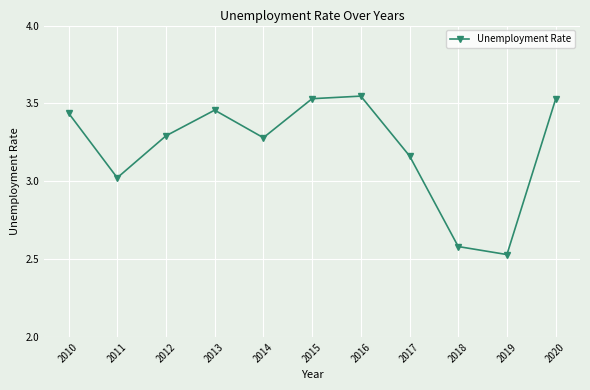

Does the chart display data point markers on the line(s)?

Yes